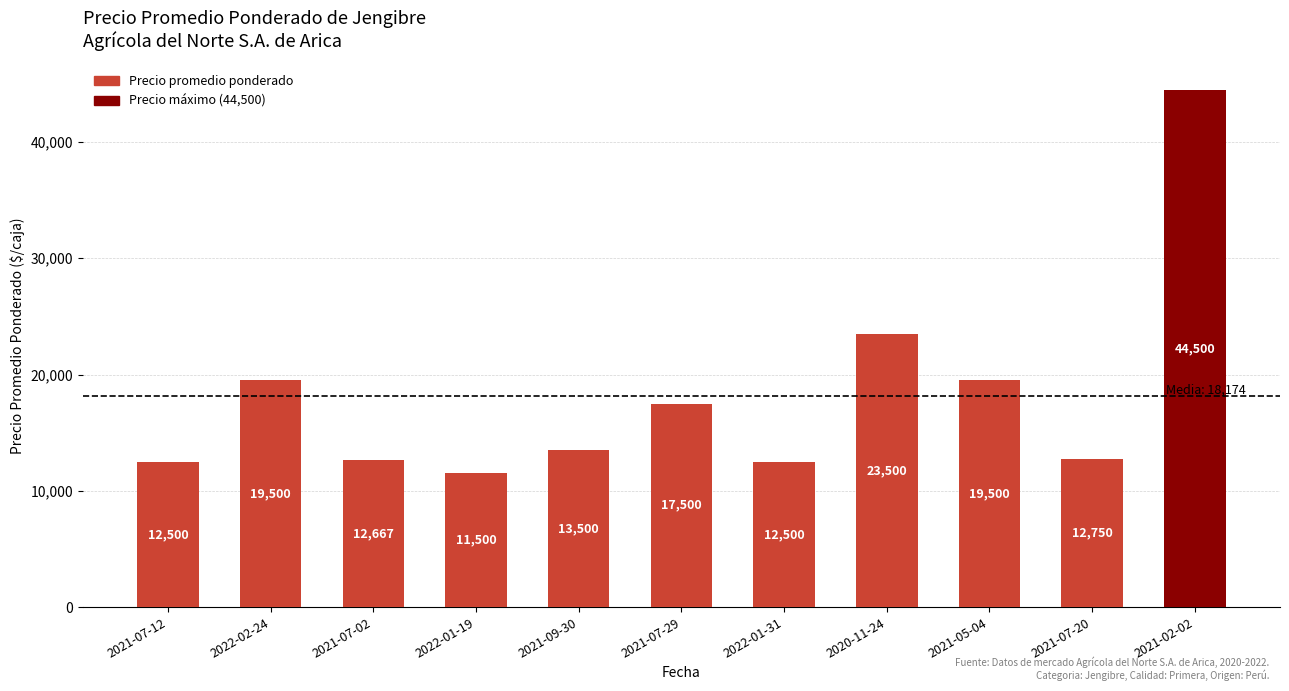

Are the bars grouped side by side (vs. stacked)?

No